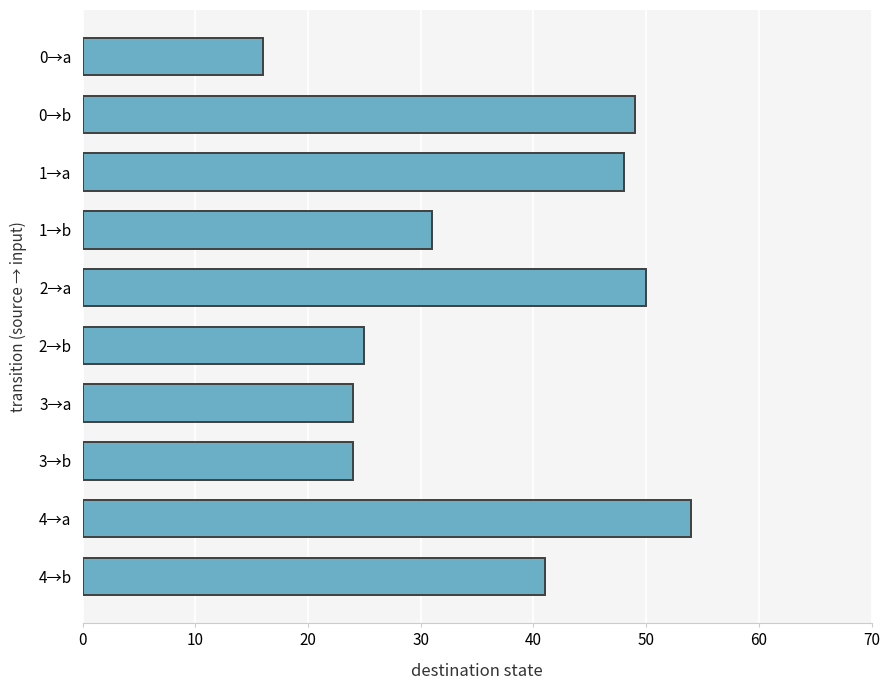

What is the difference between the values at 3→b and 2→a?

26